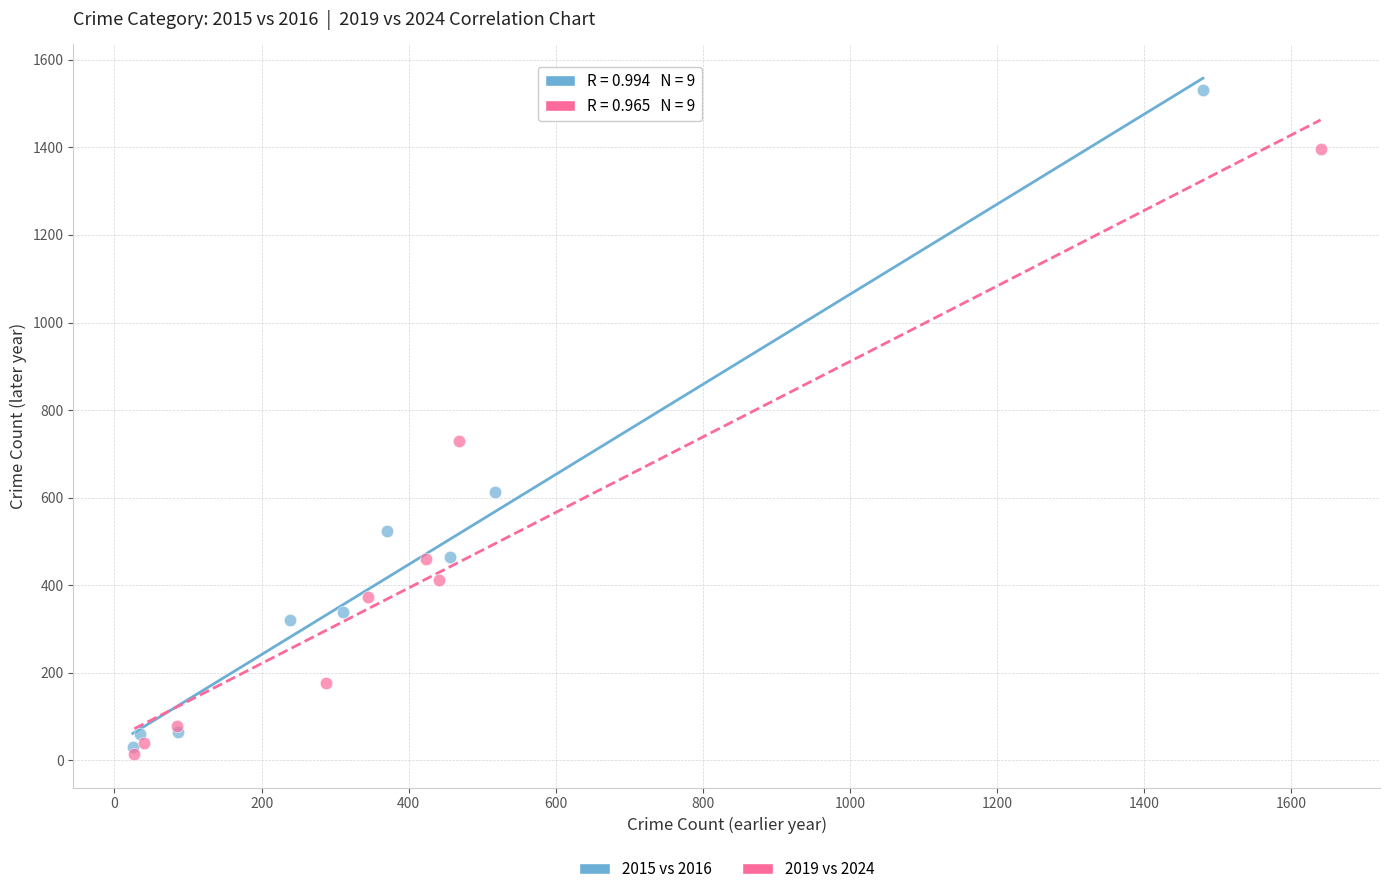

Which series has the largest Y range (max minus min)?

2015 vs 2016